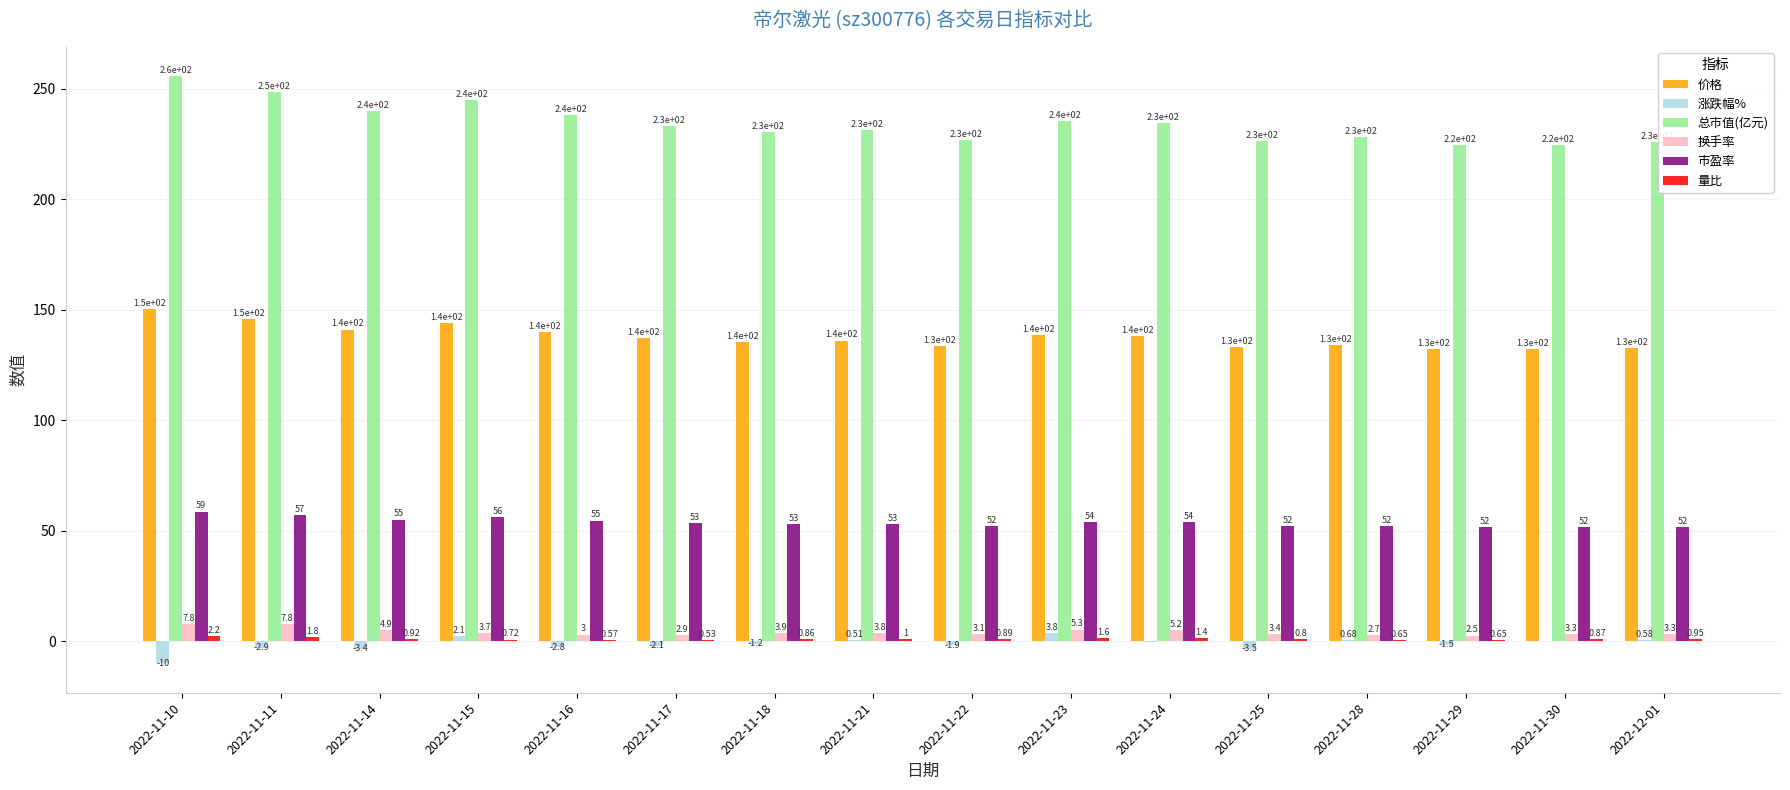

Between 2022-11-11 and 2022-11-17, which series saw the biggest shift?

总市值(亿元)